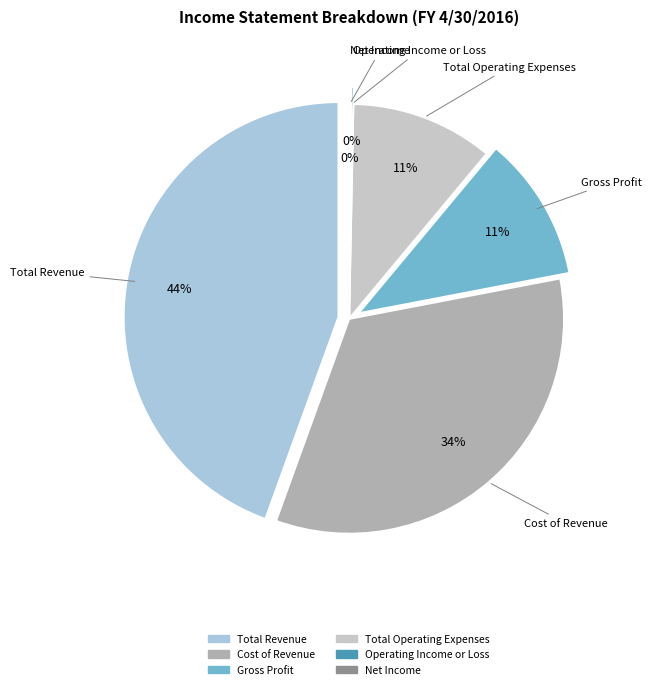

Does any single category account for the majority?

No